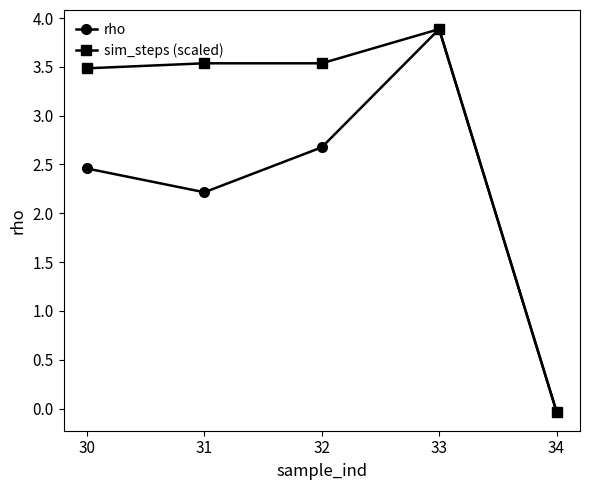

Which label corresponds to the largest value in the chart?

33